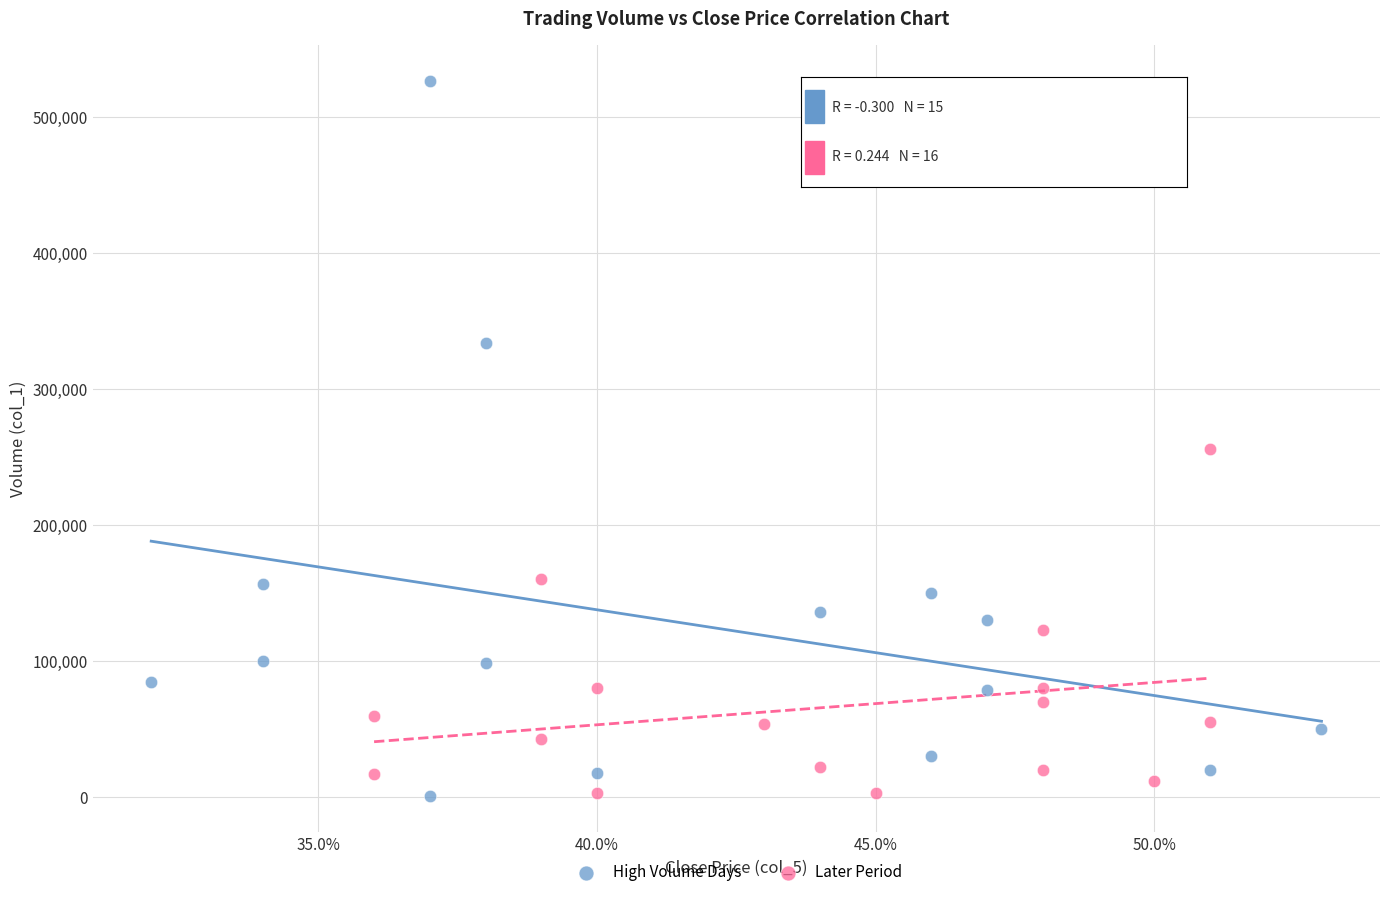

Which series contains the highest Y value?

High Volume Days